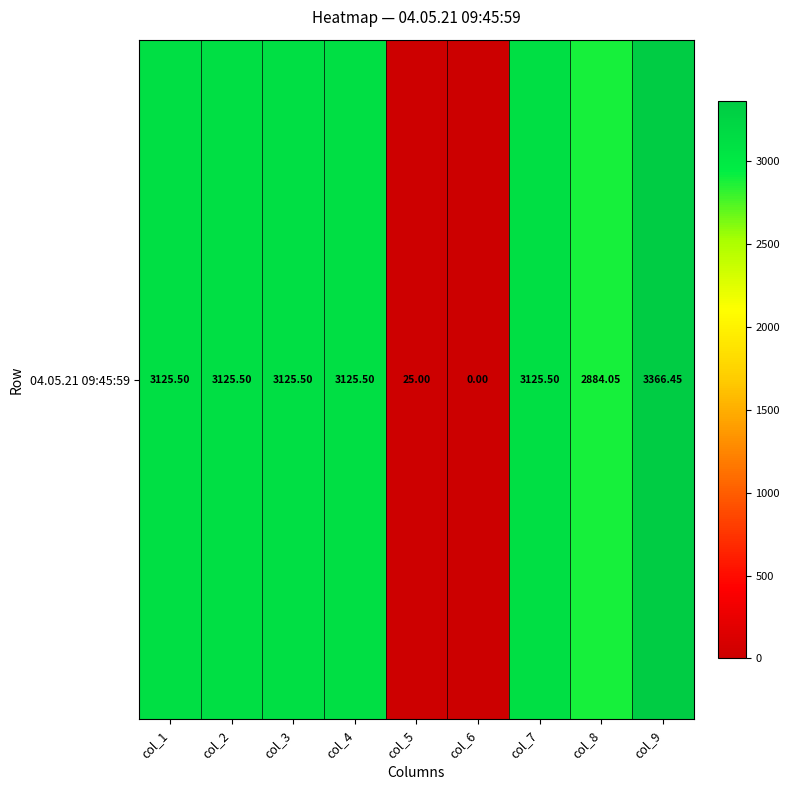

Is it true that the value at col_5 is 25.0?

True